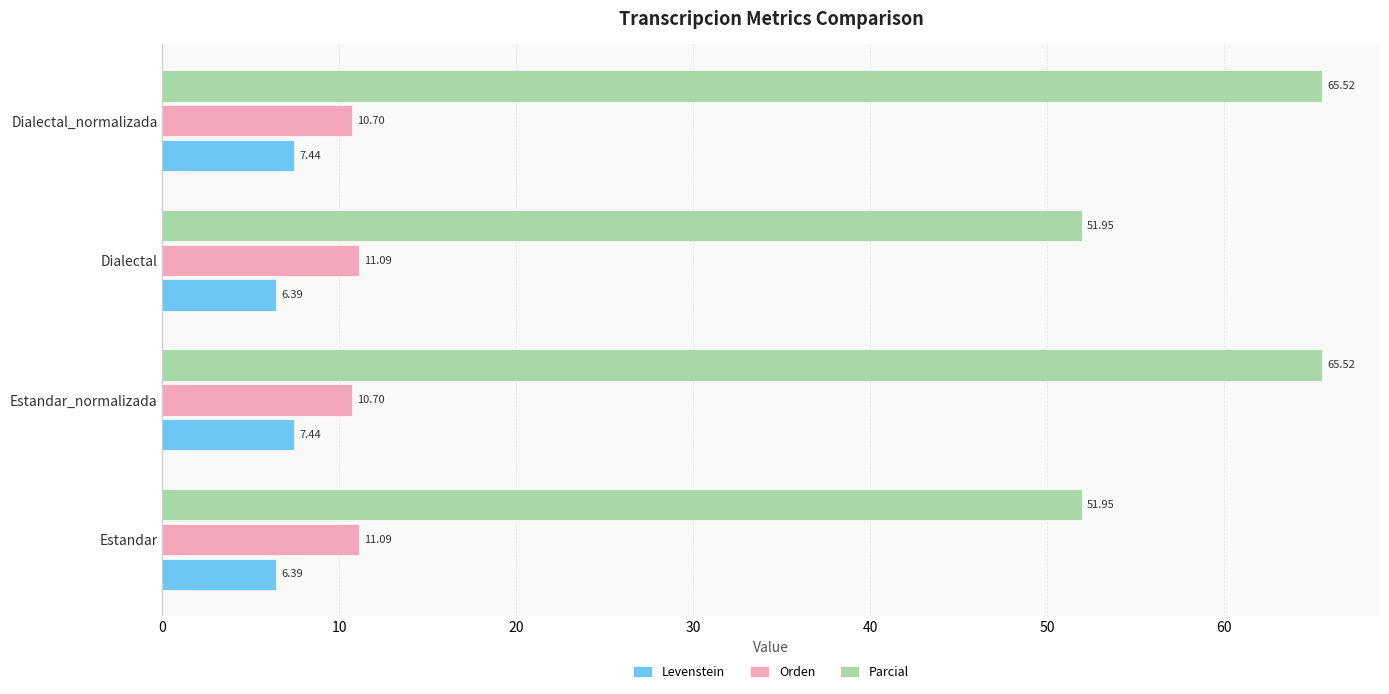

What is the difference between the maximum and second lowest values in the Parcial series?

13.6